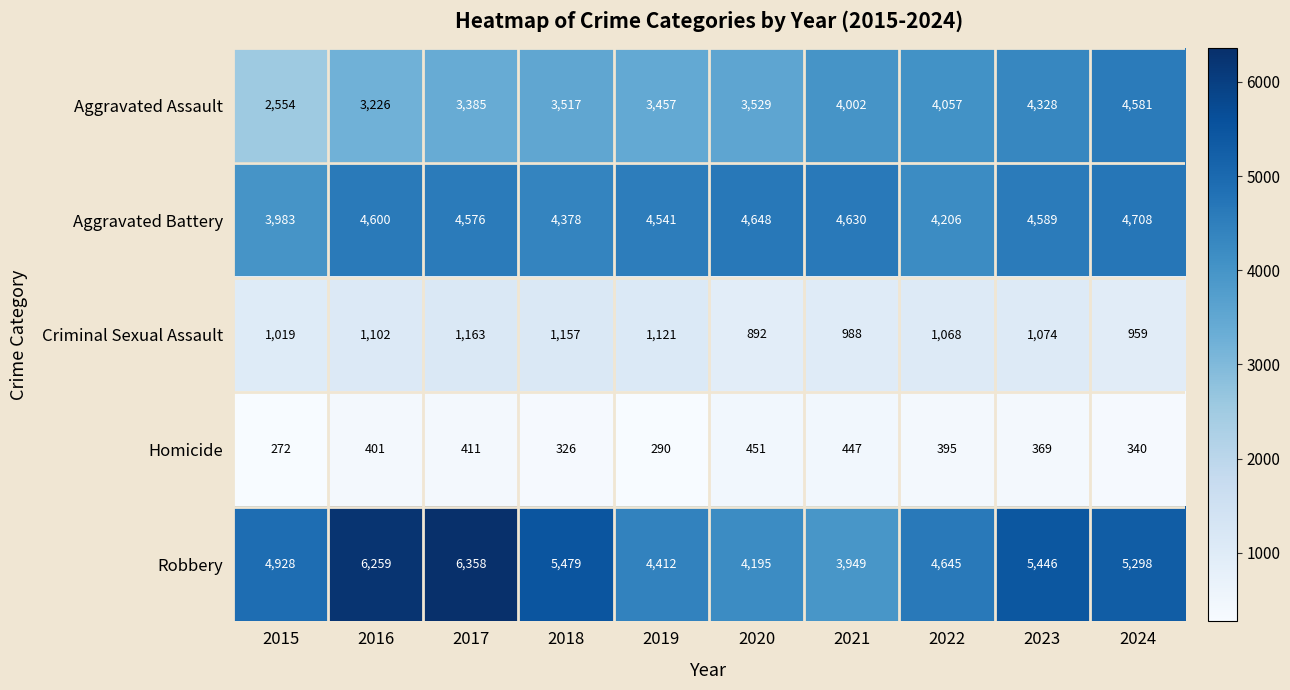

At which category does the chart reach its minimum across all series?

2015